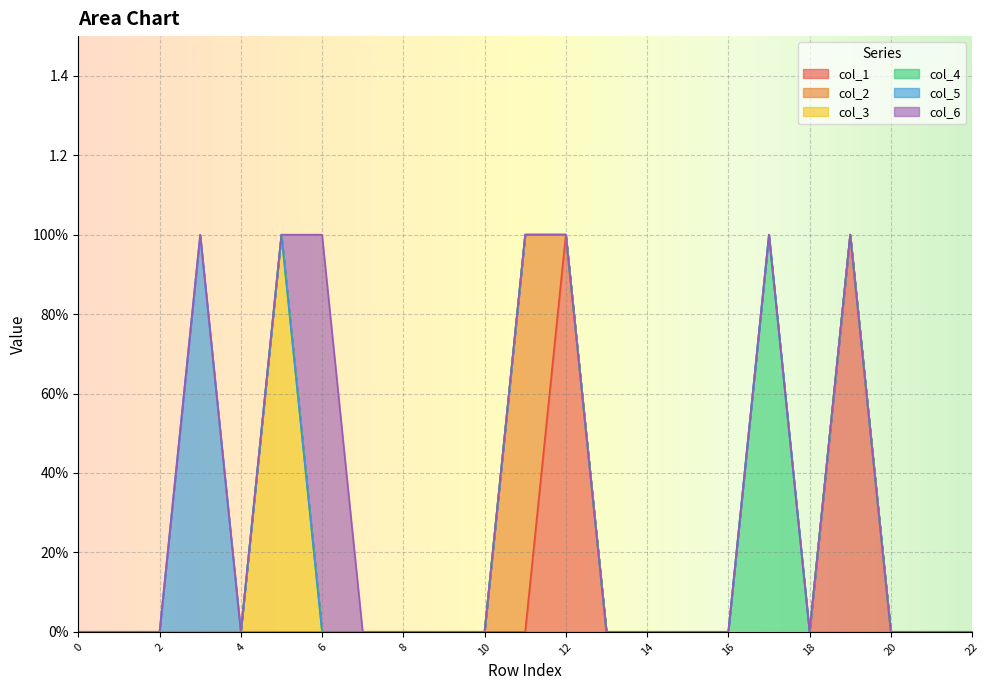

True or false: col_6 has a value of -1 at 1.

False